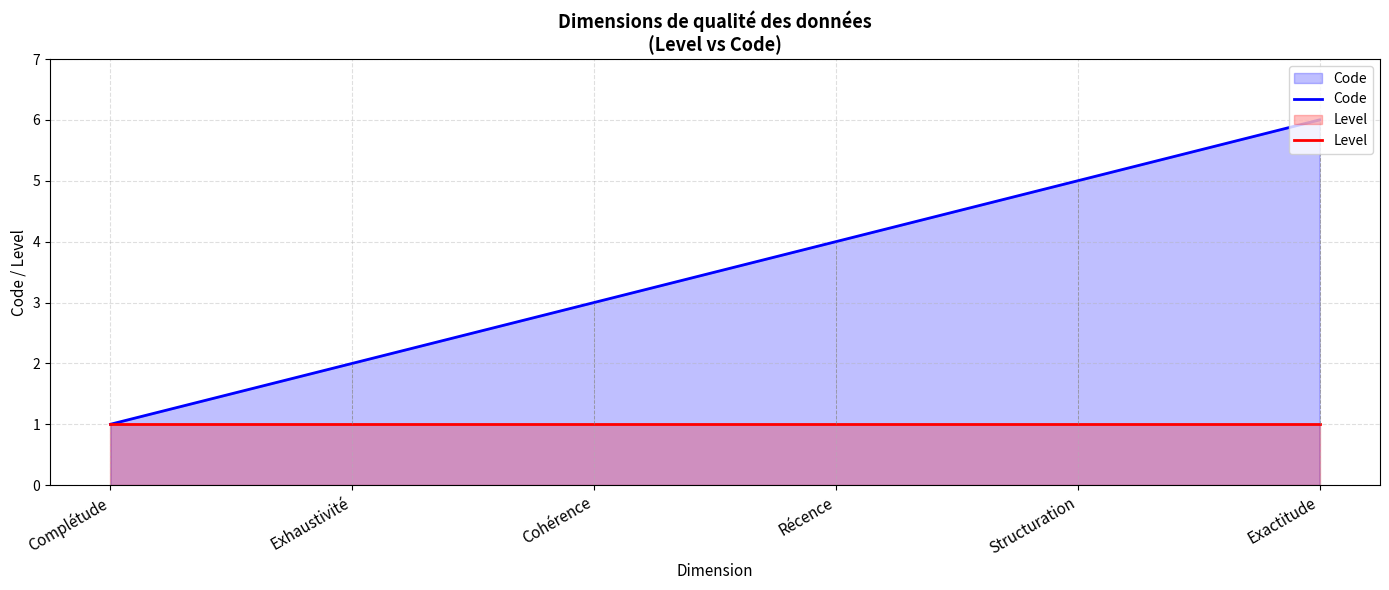

Which category has the highest value across all series?

Exactitude